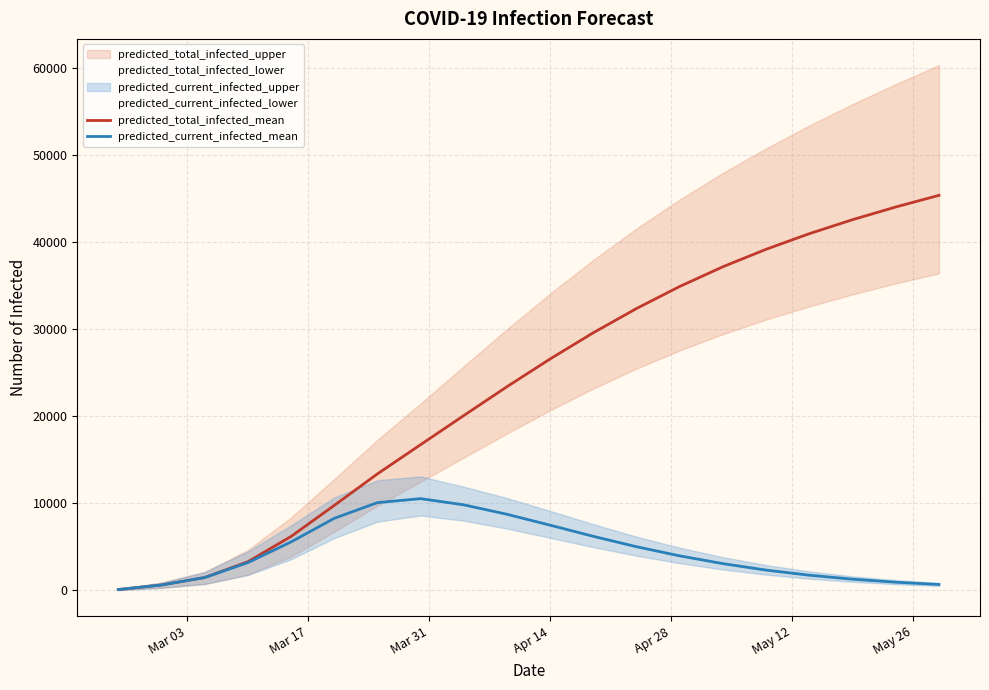

Which series changed the most between Apr 28 and 8?

predicted_total_infected_mean